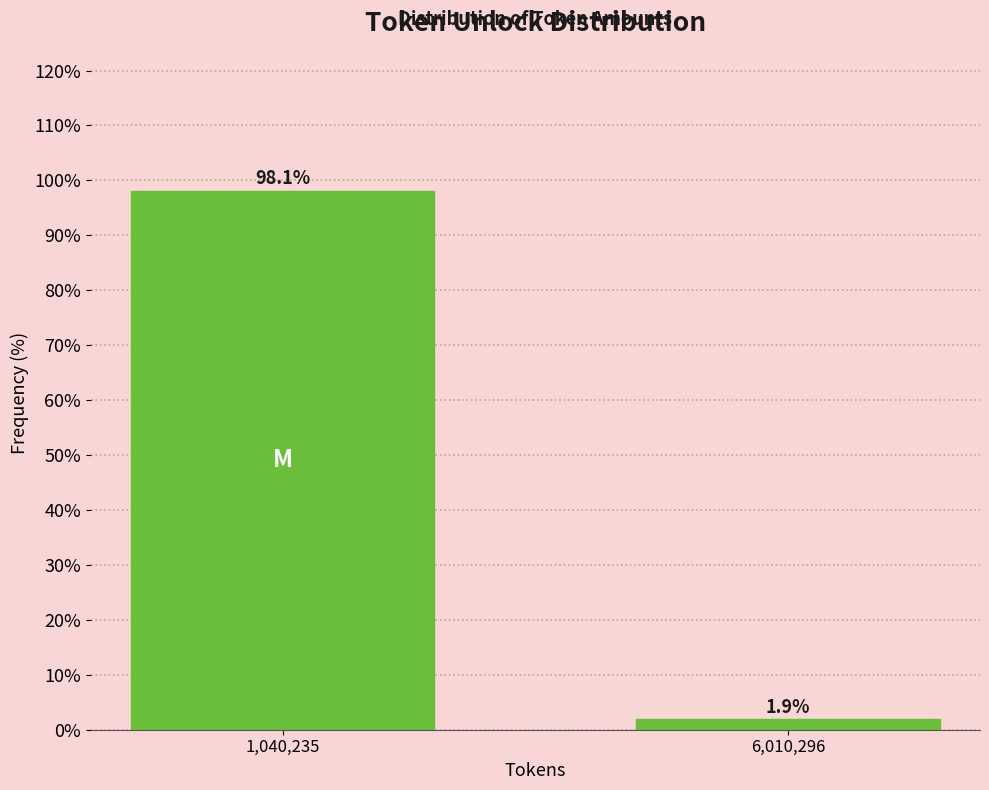

Reading right to left, extract all data points from this chart.

1.9	98.1